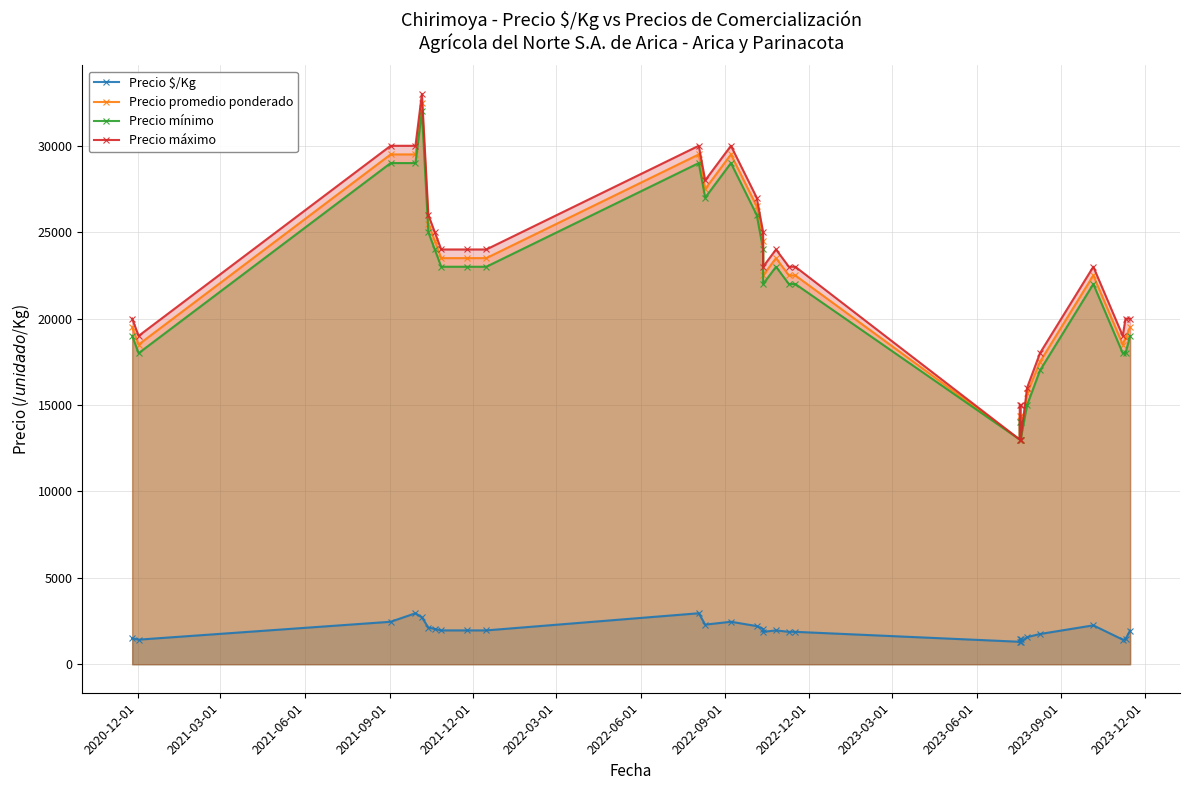

How many lines are shown in the chart?

4